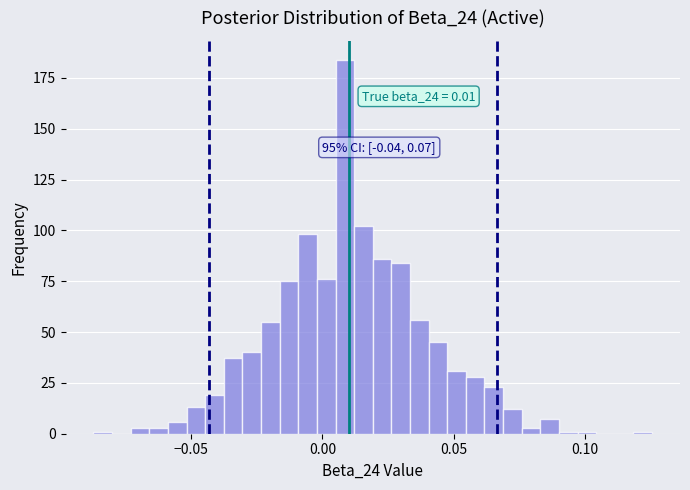

Around what value on the x-axis is the tallest bar? Give the approximate position of its centre, as read against the axis.

0.010